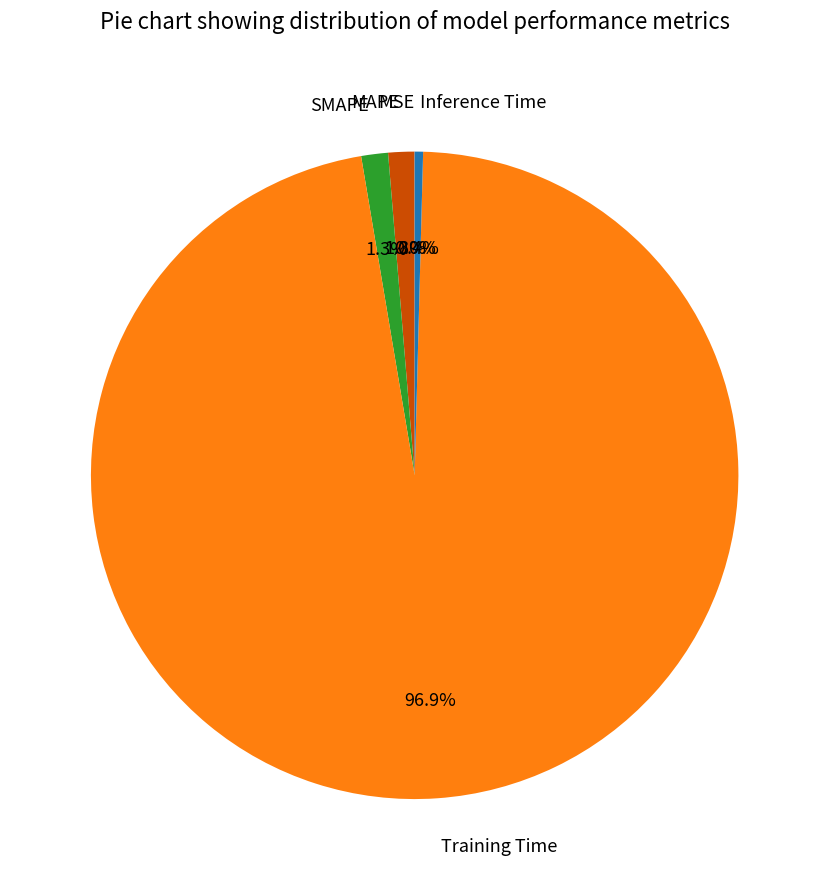

Do MAPE and Inference Time together represent more than half of the pie?

No